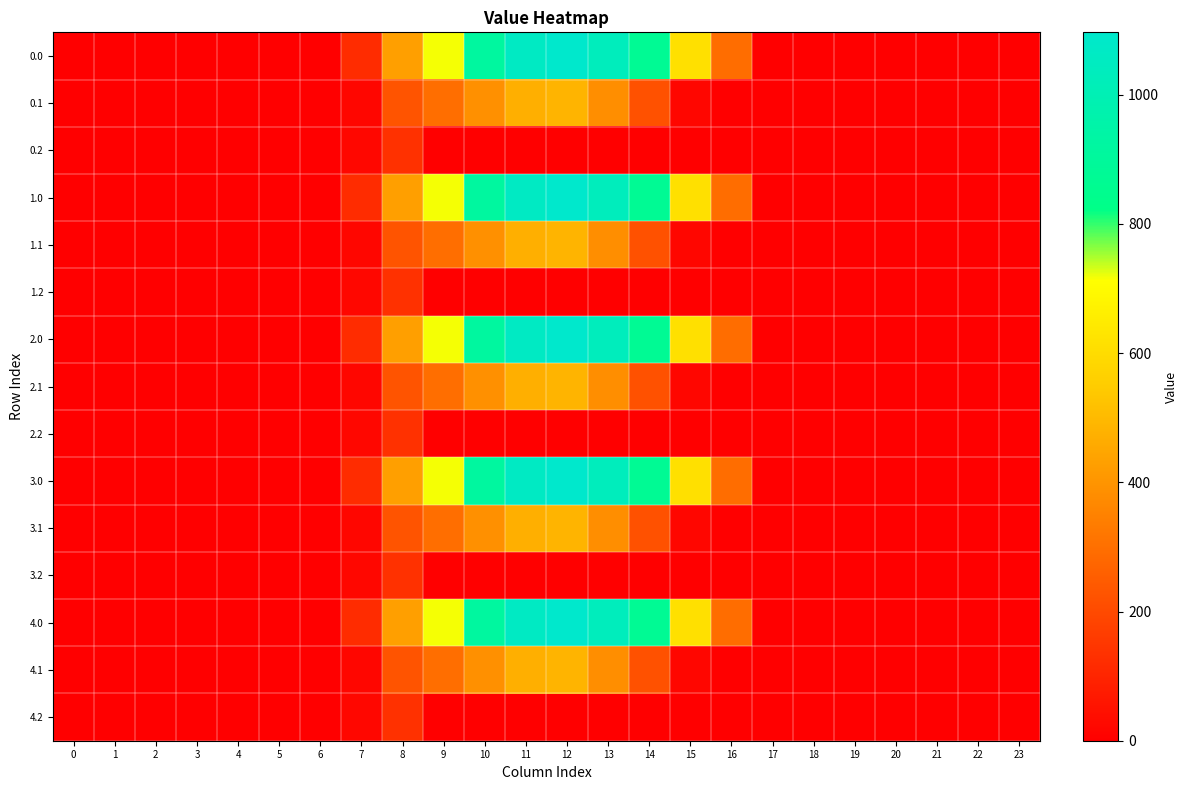

Reading left to right, transcribe all the data shown in this chart.

0.0: 0=0.0	1=0.0	2=0.0	3=0.0	4=0.0	5=0.0	6=0.0	7=120.6	8=430.3	9=716.9	10=916.2	11=1060.3	12=1096.7	13=1032.9	14=870.6	15=615.9	16=294.5	17=0.0	18=0.0	19=0.0	20=0.0	21=0.0	22=0.0	23=0.0
0.1: 0=0.0	1=0.0	2=0.0	3=0.0	4=0.0	5=0.0	6=0.0	7=17.7	8=227.5	9=295.9	10=388.1	11=471.7	12=485.4	13=382.7	14=219.2	15=17.3	16=0.0	17=0.0	18=0.0	19=0.0	20=0.0	21=0.0	22=0.0	23=0.0
0.2: 0=0.0	1=0.0	2=0.0	3=0.0	4=0.0	5=0.0	6=0.0	7=22.3	8=134.2	9=0.0	10=0.0	11=0.0	12=0.0	13=0.0	14=0.0	15=0.0	16=0.0	17=0.0	18=0.0	19=0.0	20=0.0	21=0.0	22=0.0	23=0.0
1.0: 0=0.0	1=0.0	2=0.0	3=0.0	4=0.0	5=0.0	6=0.0	7=120.6	8=430.3	9=716.9	10=916.2	11=1060.3	12=1096.7	13=1032.9	14=870.6	15=615.9	16=294.5	17=0.0	18=0.0	19=0.0	20=0.0	21=0.0	22=0.0	23=0.0
1.1: 0=0.0	1=0.0	2=0.0	3=0.0	4=0.0	5=0.0	6=0.0	7=17.7	8=227.5	9=295.9	10=388.1	11=471.7	12=485.4	13=382.7	14=219.2	15=17.3	16=0.0	17=0.0	18=0.0	19=0.0	20=0.0	21=0.0	22=0.0	23=0.0
1.2: 0=0.0	1=0.0	2=0.0	3=0.0	4=0.0	5=0.0	6=0.0	7=22.3	8=134.2	9=0.0	10=0.0	11=0.0	12=0.0	13=0.0	14=0.0	15=0.0	16=0.0	17=0.0	18=0.0	19=0.0	20=0.0	21=0.0	22=0.0	23=0.0
2.0: 0=0.0	1=0.0	2=0.0	3=0.0	4=0.0	5=0.0	6=0.0	7=120.6	8=430.3	9=716.9	10=916.2	11=1060.3	12=1096.7	13=1032.9	14=870.6	15=615.9	16=294.5	17=0.0	18=0.0	19=0.0	20=0.0	21=0.0	22=0.0	23=0.0
2.1: 0=0.0	1=0.0	2=0.0	3=0.0	4=0.0	5=0.0	6=0.0	7=17.7	8=227.5	9=295.9	10=388.1	11=471.7	12=485.4	13=382.7	14=219.2	15=17.3	16=0.0	17=0.0	18=0.0	19=0.0	20=0.0	21=0.0	22=0.0	23=0.0
2.2: 0=0.0	1=0.0	2=0.0	3=0.0	4=0.0	5=0.0	6=0.0	7=22.3	8=134.2	9=0.0	10=0.0	11=0.0	12=0.0	13=0.0	14=0.0	15=0.0	16=0.0	17=0.0	18=0.0	19=0.0	20=0.0	21=0.0	22=0.0	23=0.0
3.0: 0=0.0	1=0.0	2=0.0	3=0.0	4=0.0	5=0.0	6=0.0	7=120.6	8=430.3	9=716.9	10=916.2	11=1060.3	12=1096.7	13=1032.9	14=870.6	15=615.9	16=294.5	17=0.0	18=0.0	19=0.0	20=0.0	21=0.0	22=0.0	23=0.0
3.1: 0=0.0	1=0.0	2=0.0	3=0.0	4=0.0	5=0.0	6=0.0	7=17.7	8=227.5	9=295.9	10=388.1	11=471.7	12=485.4	13=382.7	14=219.2	15=17.3	16=0.0	17=0.0	18=0.0	19=0.0	20=0.0	21=0.0	22=0.0	23=0.0
3.2: 0=0.0	1=0.0	2=0.0	3=0.0	4=0.0	5=0.0	6=0.0	7=22.3	8=134.2	9=0.0	10=0.0	11=0.0	12=0.0	13=0.0	14=0.0	15=0.0	16=0.0	17=0.0	18=0.0	19=0.0	20=0.0	21=0.0	22=0.0	23=0.0
4.0: 0=0.0	1=0.0	2=0.0	3=0.0	4=0.0	5=0.0	6=0.0	7=120.6	8=430.3	9=716.9	10=916.2	11=1060.3	12=1096.7	13=1032.9	14=870.6	15=615.9	16=294.5	17=0.0	18=0.0	19=0.0	20=0.0	21=0.0	22=0.0	23=0.0
4.1: 0=0.0	1=0.0	2=0.0	3=0.0	4=0.0	5=0.0	6=0.0	7=17.7	8=227.5	9=295.9	10=388.1	11=471.7	12=485.4	13=382.7	14=219.2	15=17.3	16=0.0	17=0.0	18=0.0	19=0.0	20=0.0	21=0.0	22=0.0	23=0.0
4.2: 0=0.0	1=0.0	2=0.0	3=0.0	4=0.0	5=0.0	6=0.0	7=22.3	8=134.2	9=0.0	10=0.0	11=0.0	12=0.0	13=0.0	14=0.0	15=0.0	16=0.0	17=0.0	18=0.0	19=0.0	20=0.0	21=0.0	22=0.0	23=0.0